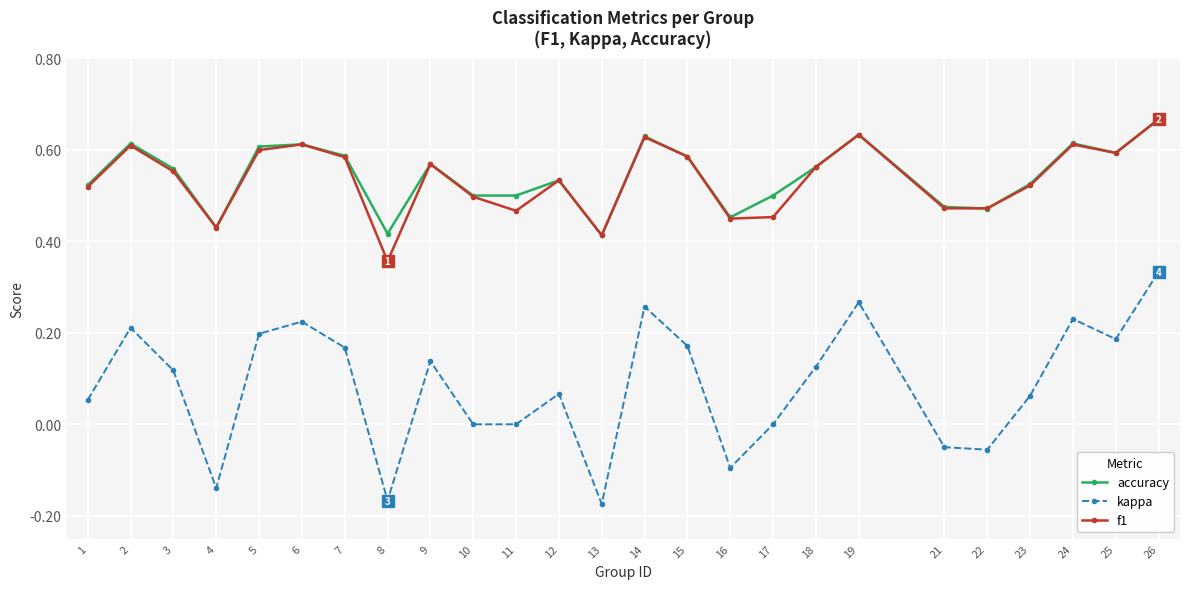

At which category does the chart reach its peak across all series?

26